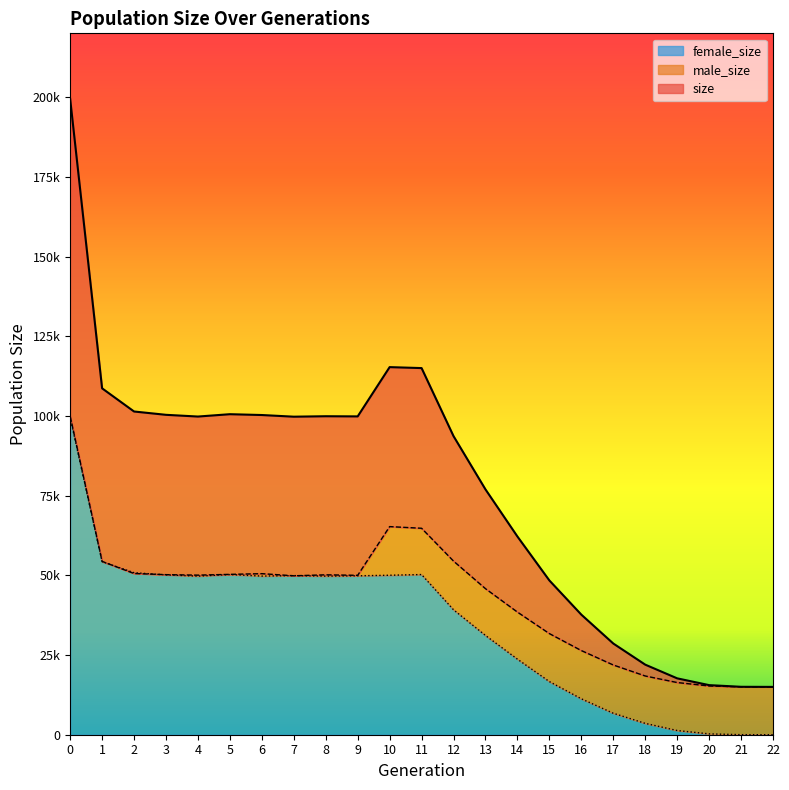

True or false: size and male_size intersect in this chart.

False